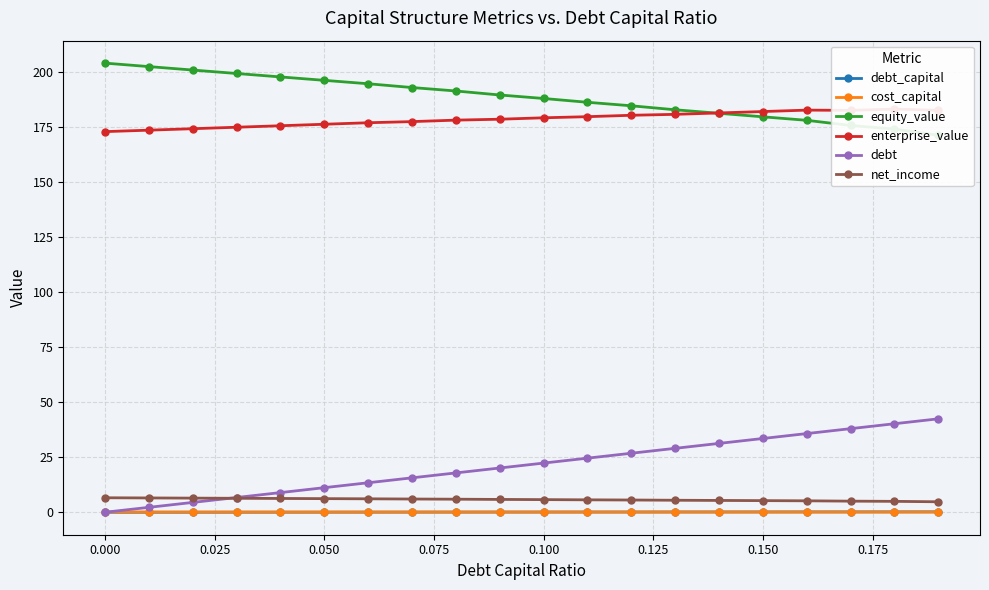

The value of debt at 0.150 is 33.5. True or false?

True